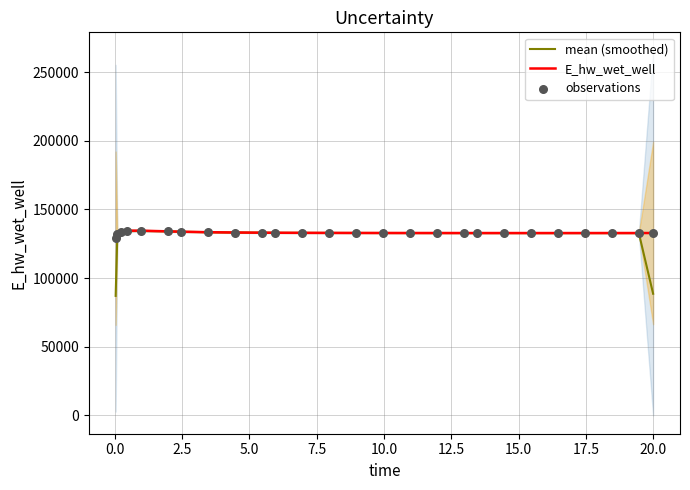

Which series has the largest Y range (max minus min)?

mean (smoothed)